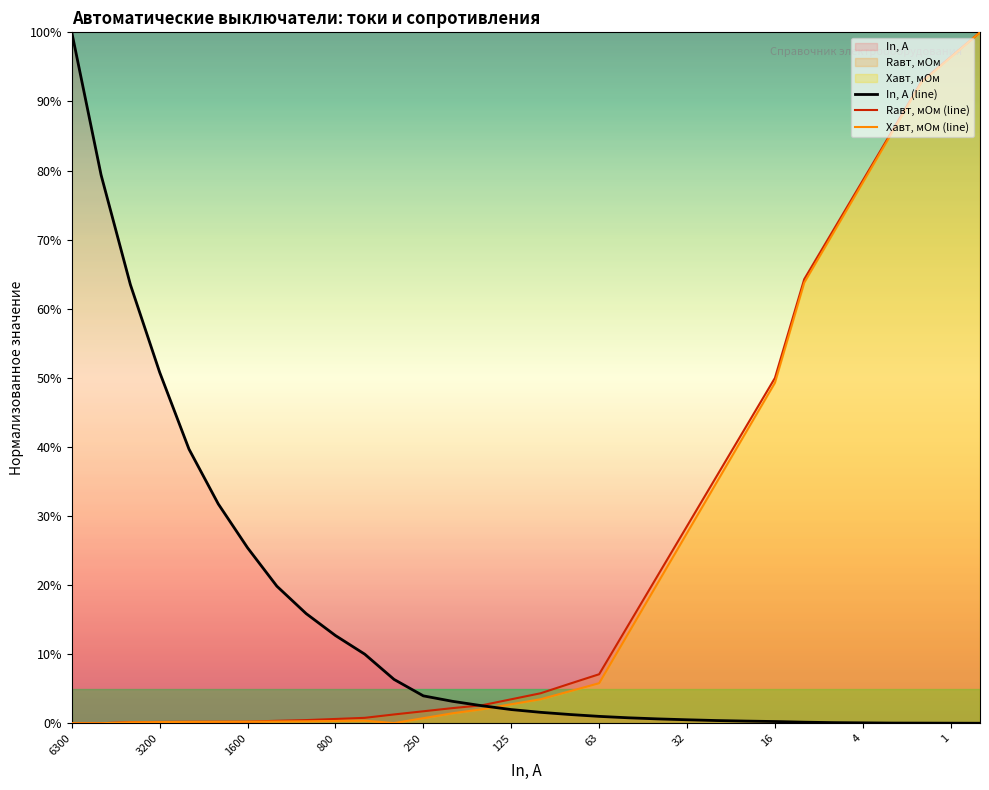

True or false: Xавт, мОм (line) and Rавт, мОм (line) cross at least once.

False